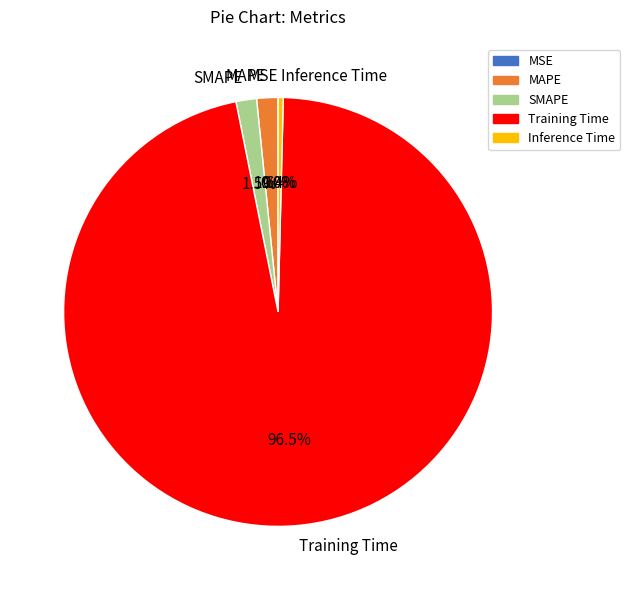

Which category accounts for the majority?

Training Time